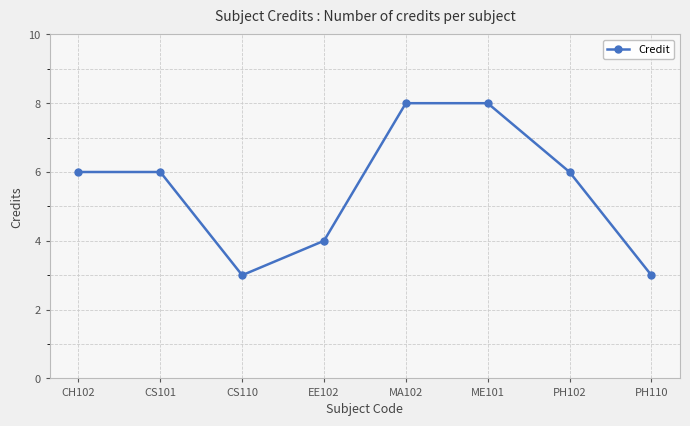

What position from the right is MA102?

4